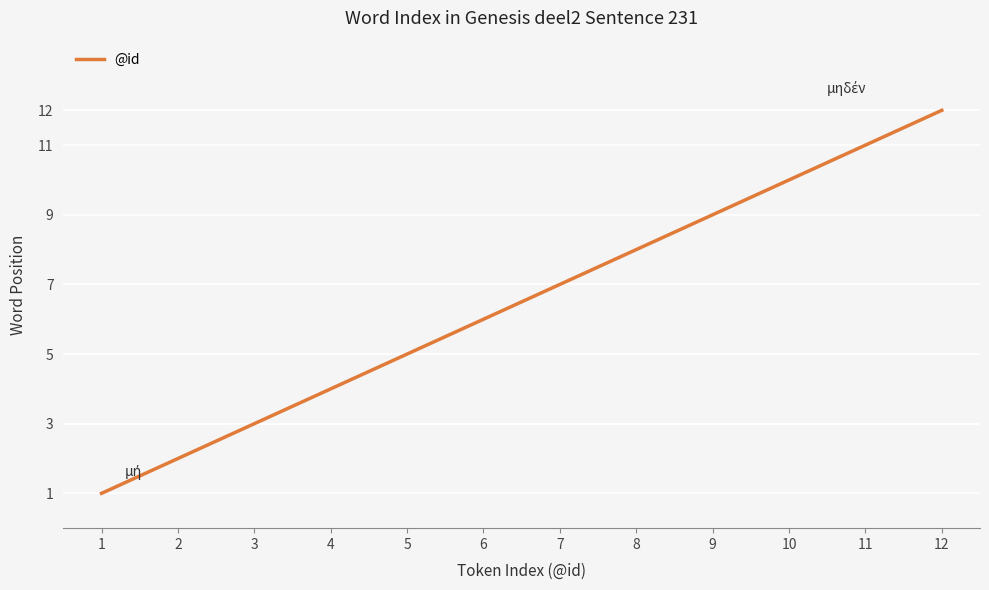

True or false: the data has more than 2 interior local peaks.

False